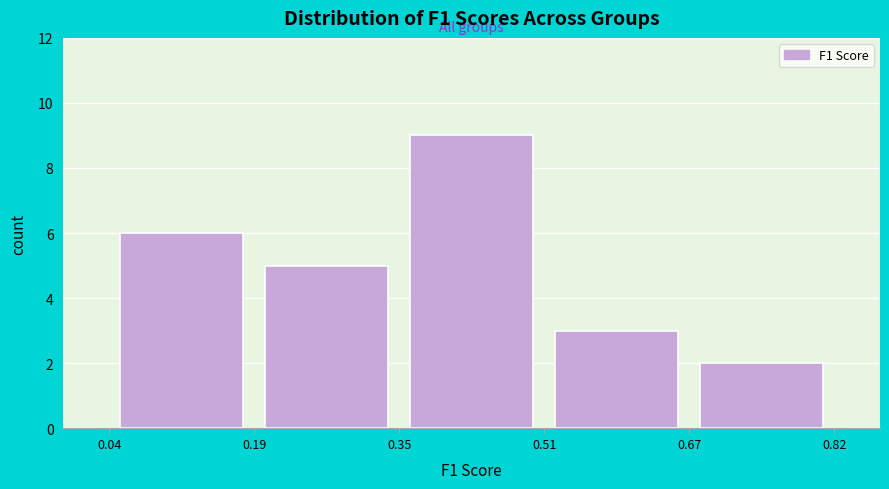

How tall is the bar that spans 0.51 to 0.67 on the x-axis? The values are not printed on the chart, so give them approximately, as read against the axis.

3